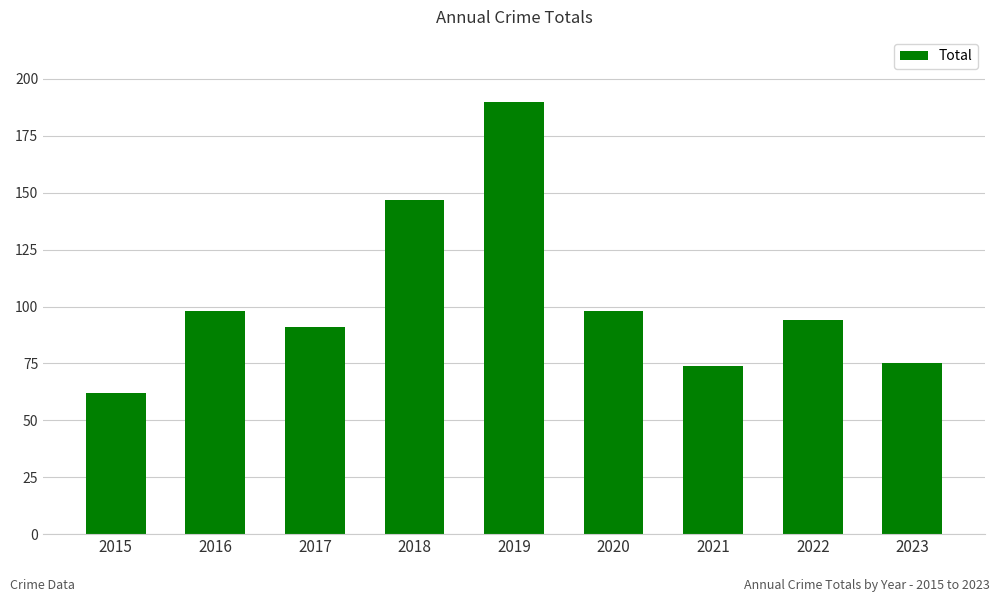

What is the ratio of the value at 2022 to the value at 2020?

1.0